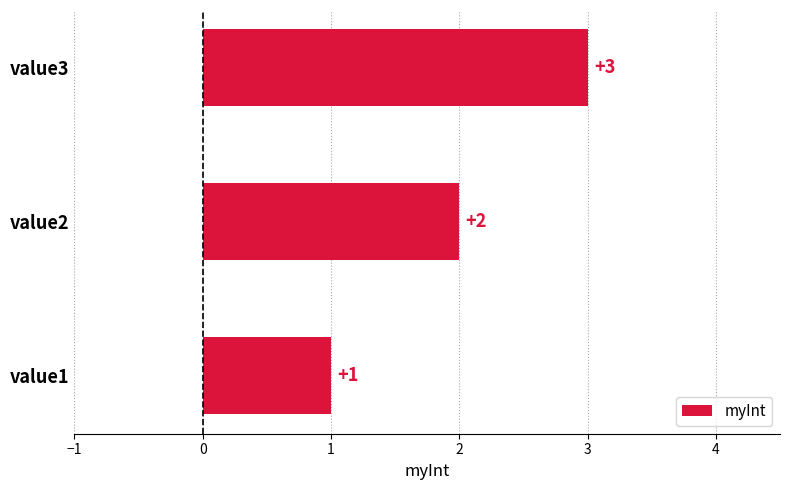

The chart shows a value of 5 at value3. True or false?

False